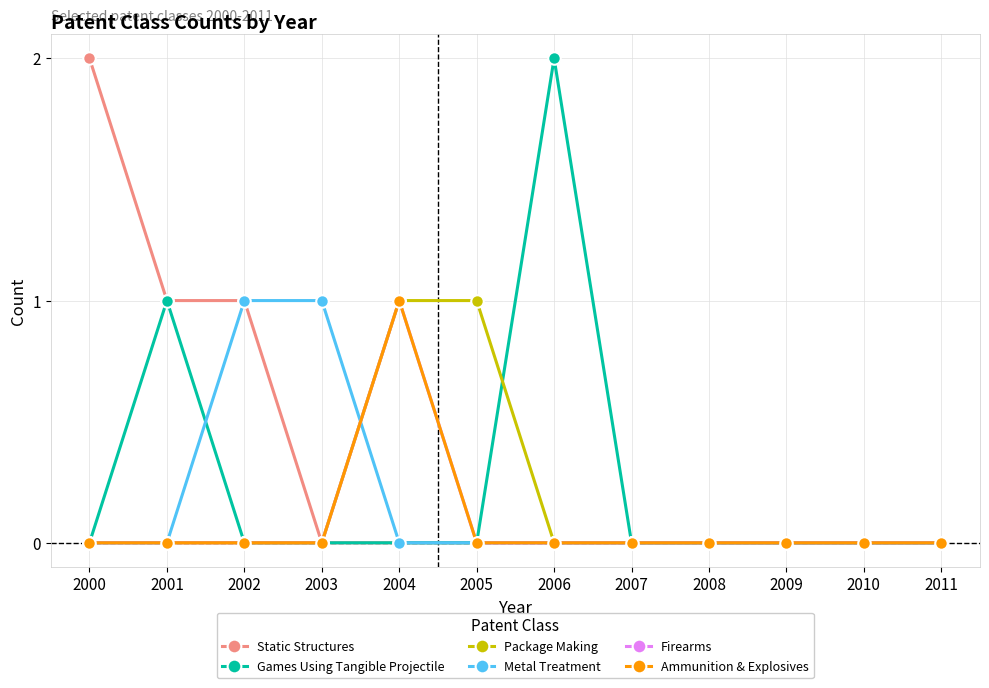

Which series has the largest total across all categories?

Static Structures